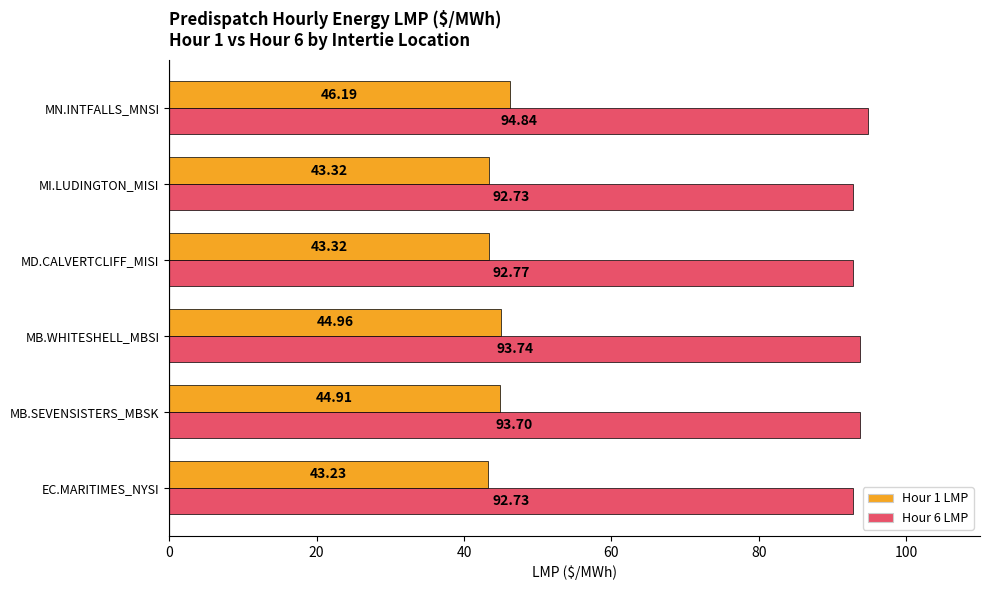

At which category is the sum across all series the highest?

MN.INTFALLS_MNSI